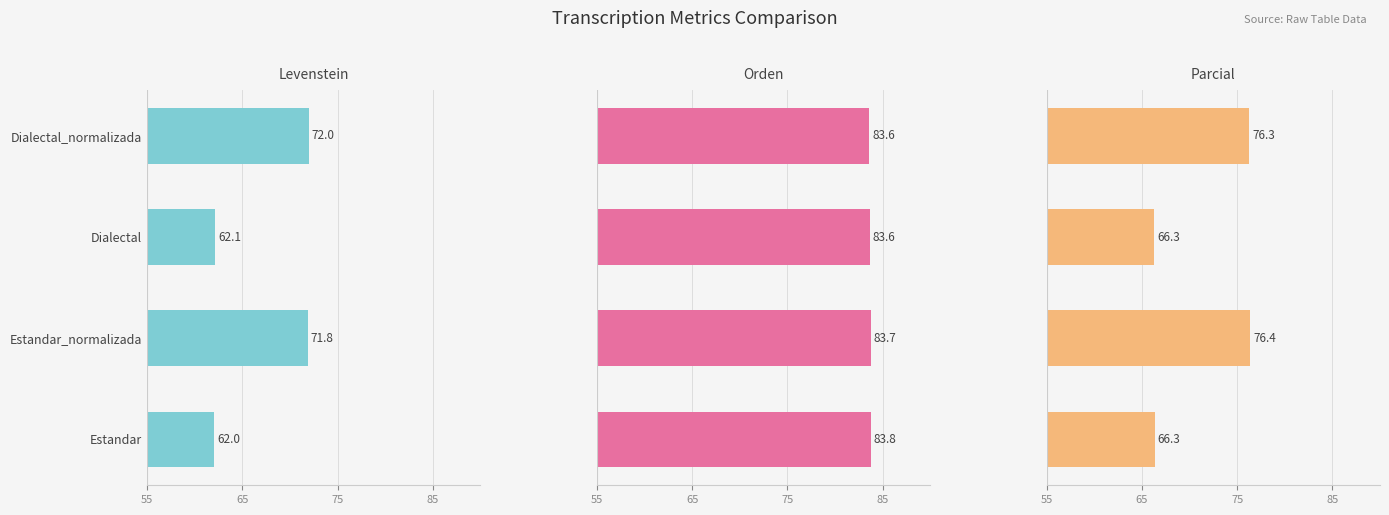

Rank the series at Dialectal from lowest to highest value.

Levenstein, Parcial, Orden